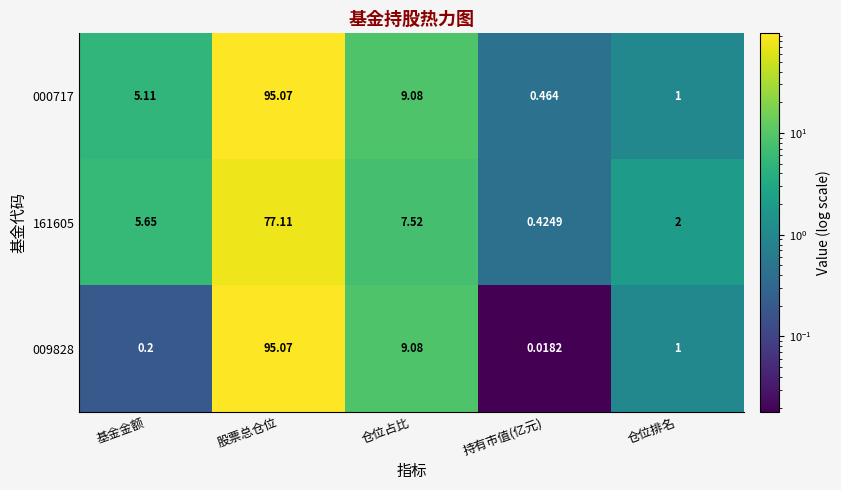

At which label does 000717 first exceed 5?

基金金额